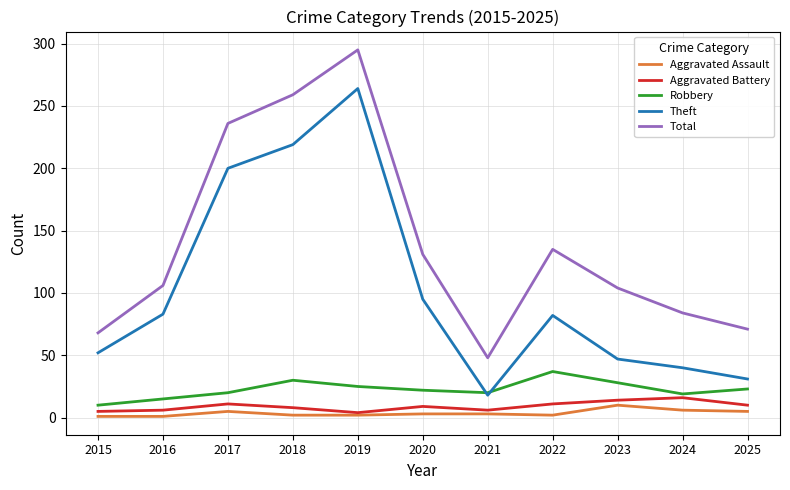

The Robbery series shows 19 at 2024. True or false?

True